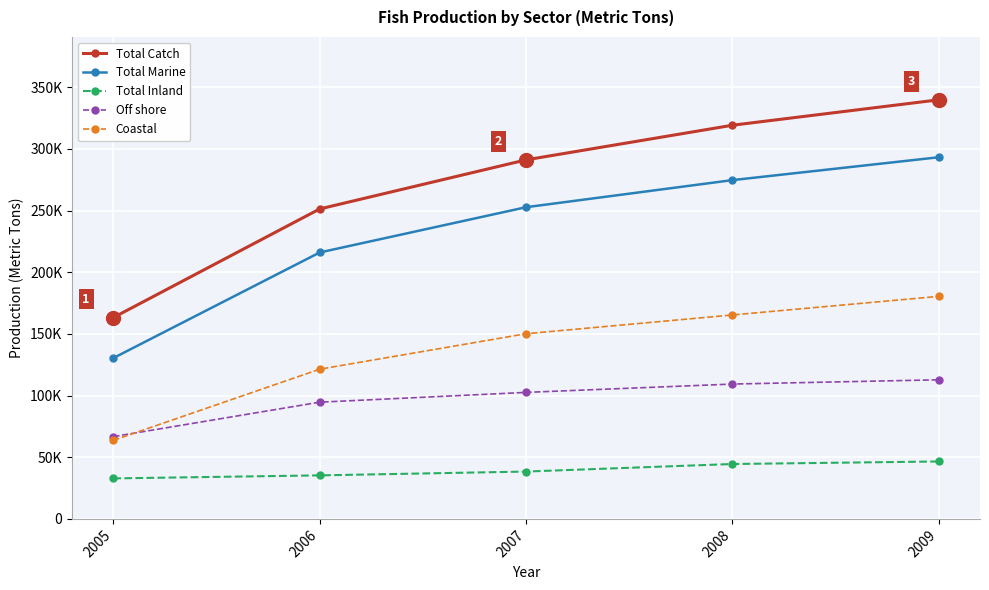

Does the chart have visible grid lines?

Yes